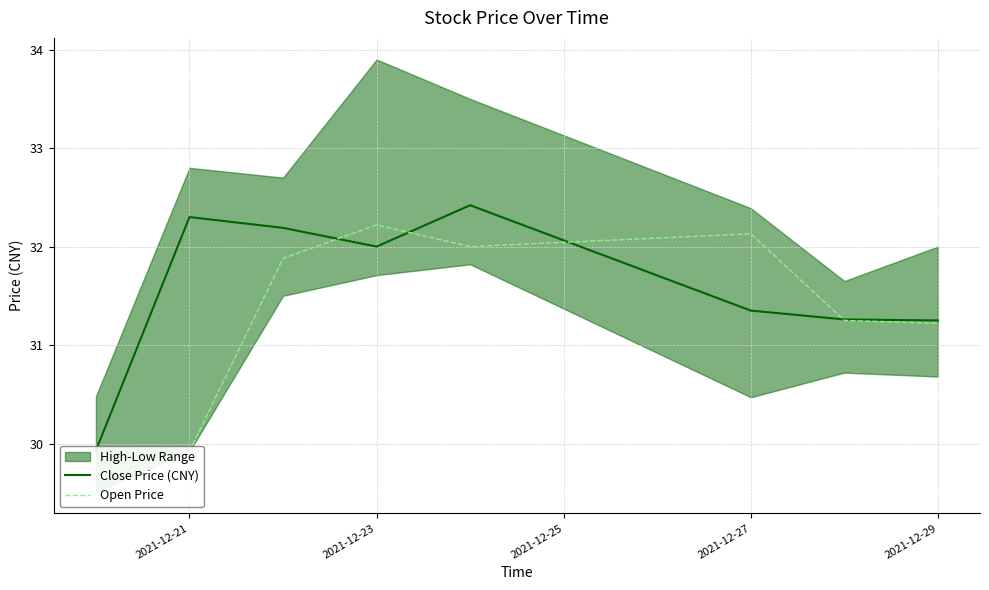

The Close Price (CNY) series shows 51.9 at 2021-12-25. True or false?

False